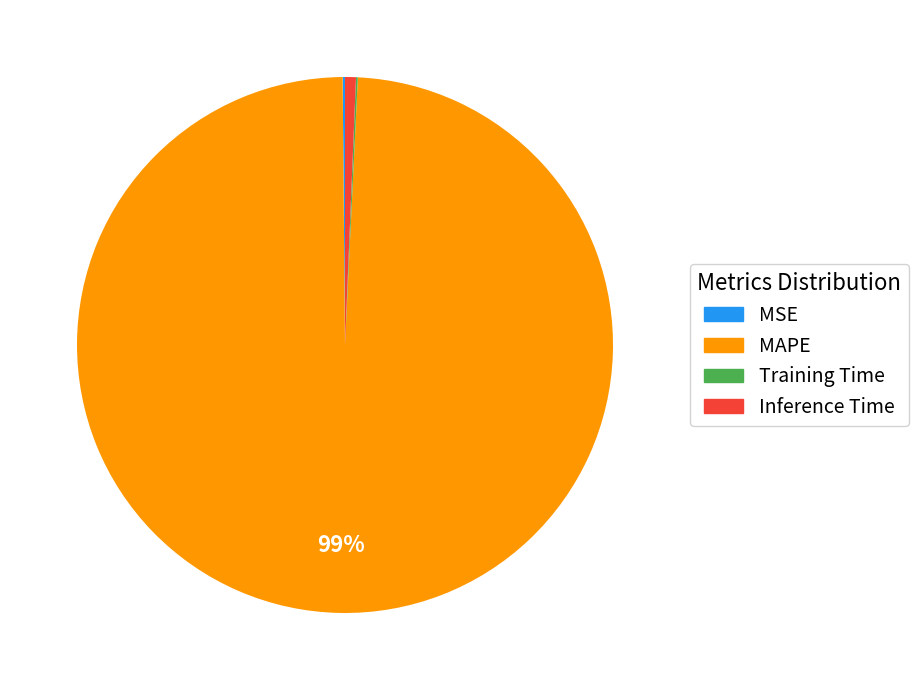

Which category has the biggest portion of the pie?

MAPE